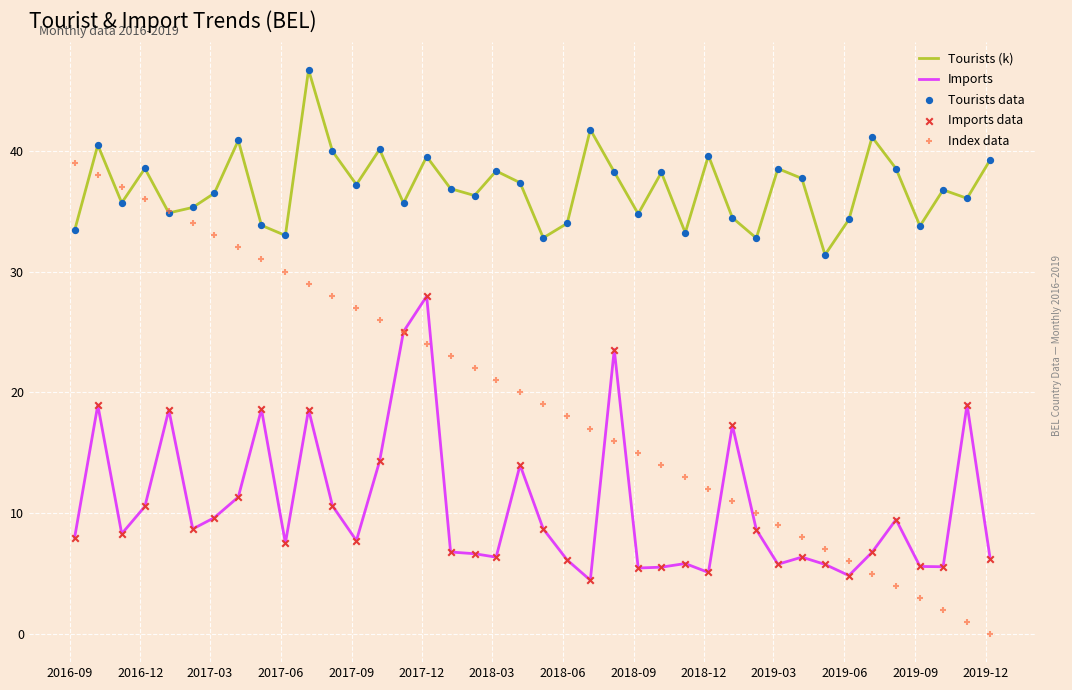

Which series has the largest total across all categories?

Tourists (k)